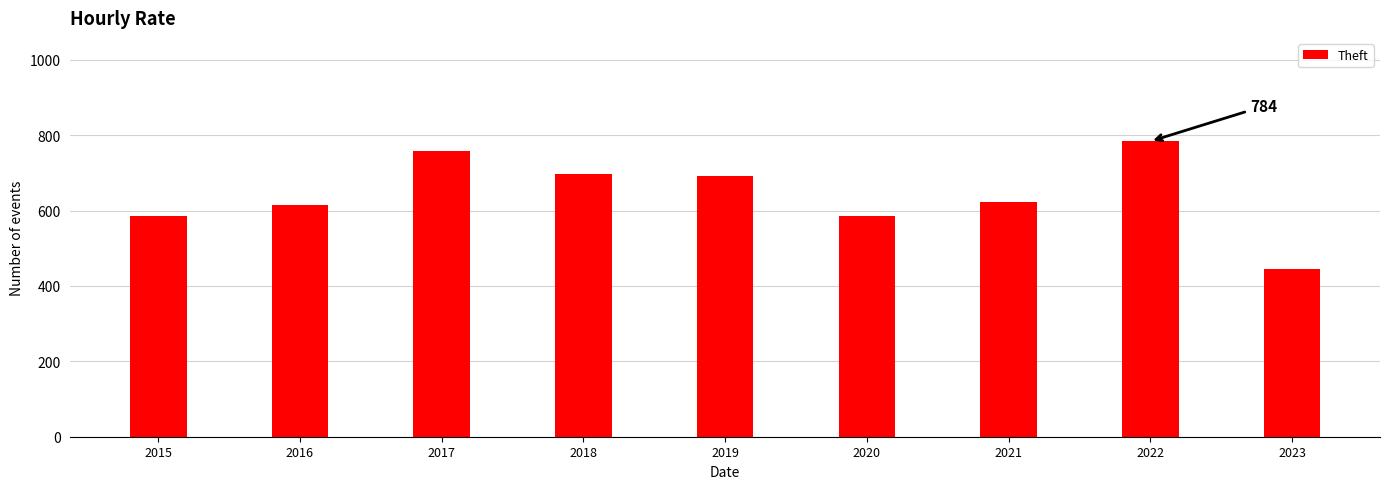

Which label corresponds to the smallest value in the chart?

2023